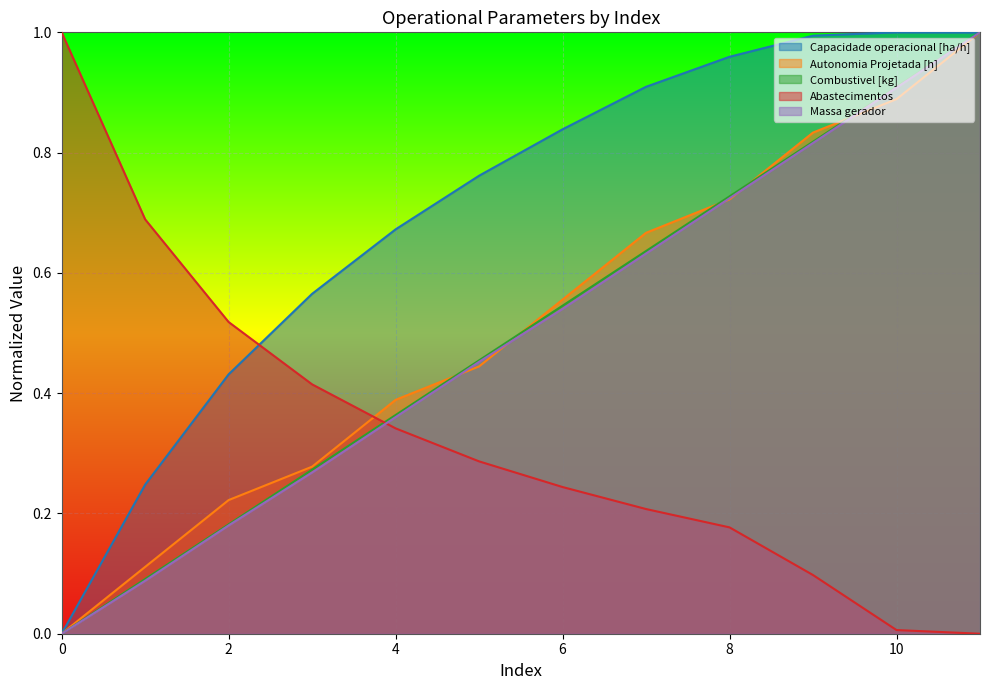

At which category does the chart reach its peak across all series?

10